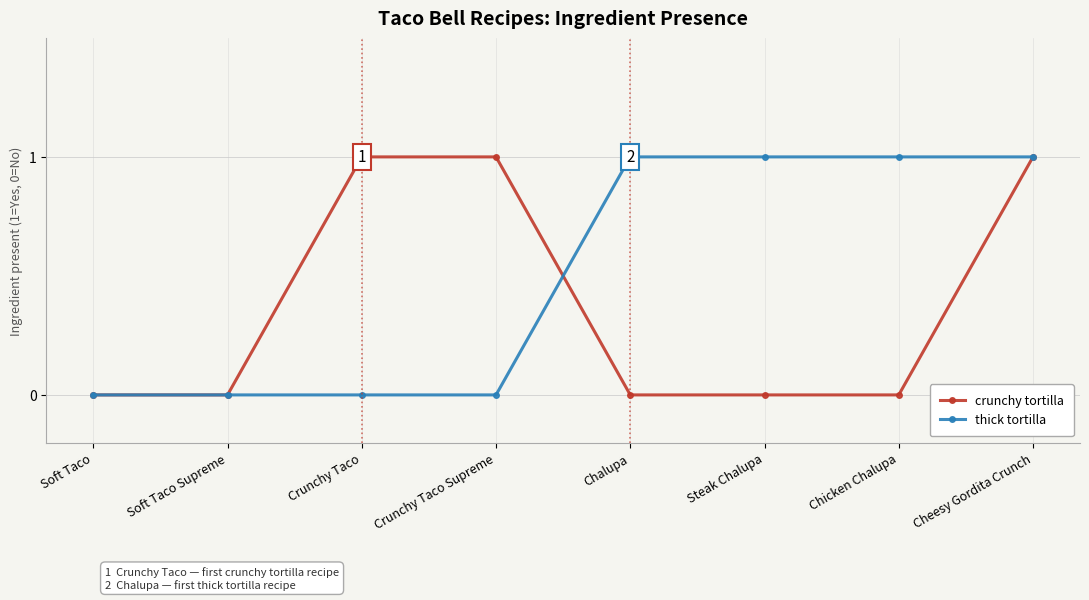

What is the difference between the maximum and minimum values in the thick tortilla series?

1